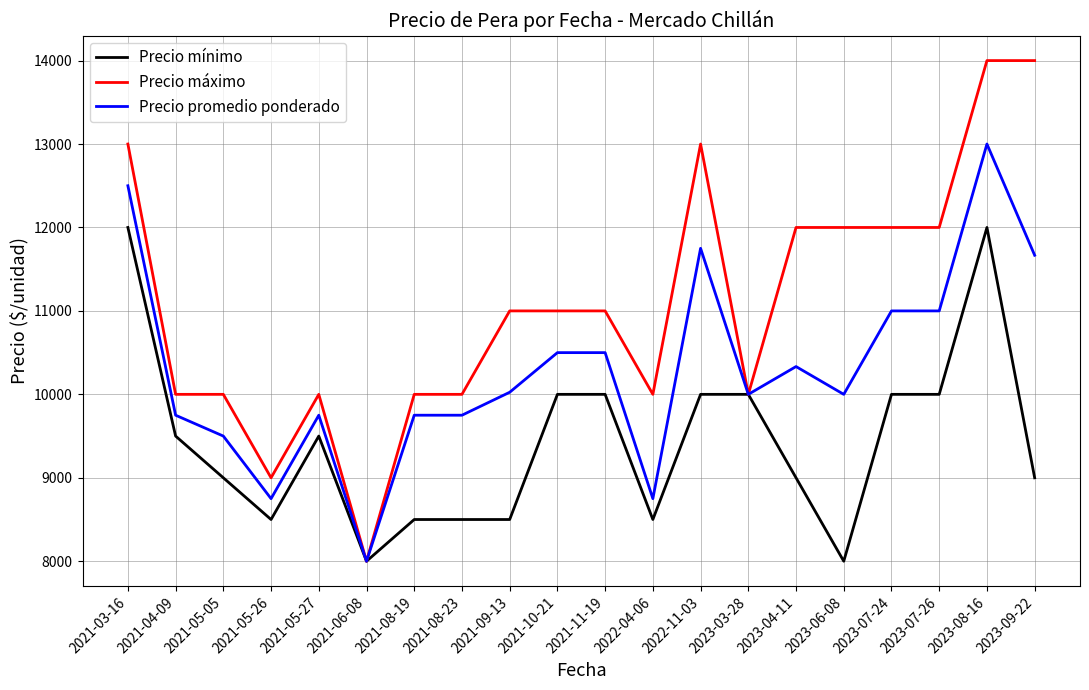

Is it true that Precio máximo equals 3074 at 2023-03-28?

False